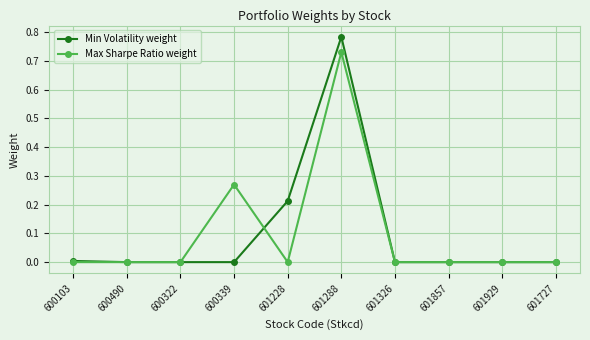

How many distinct data groups are displayed?

2